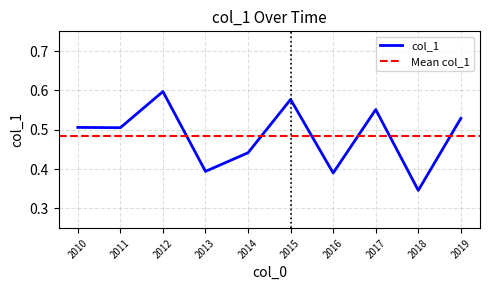

Where is col_1 nearest to the value 0?

2018